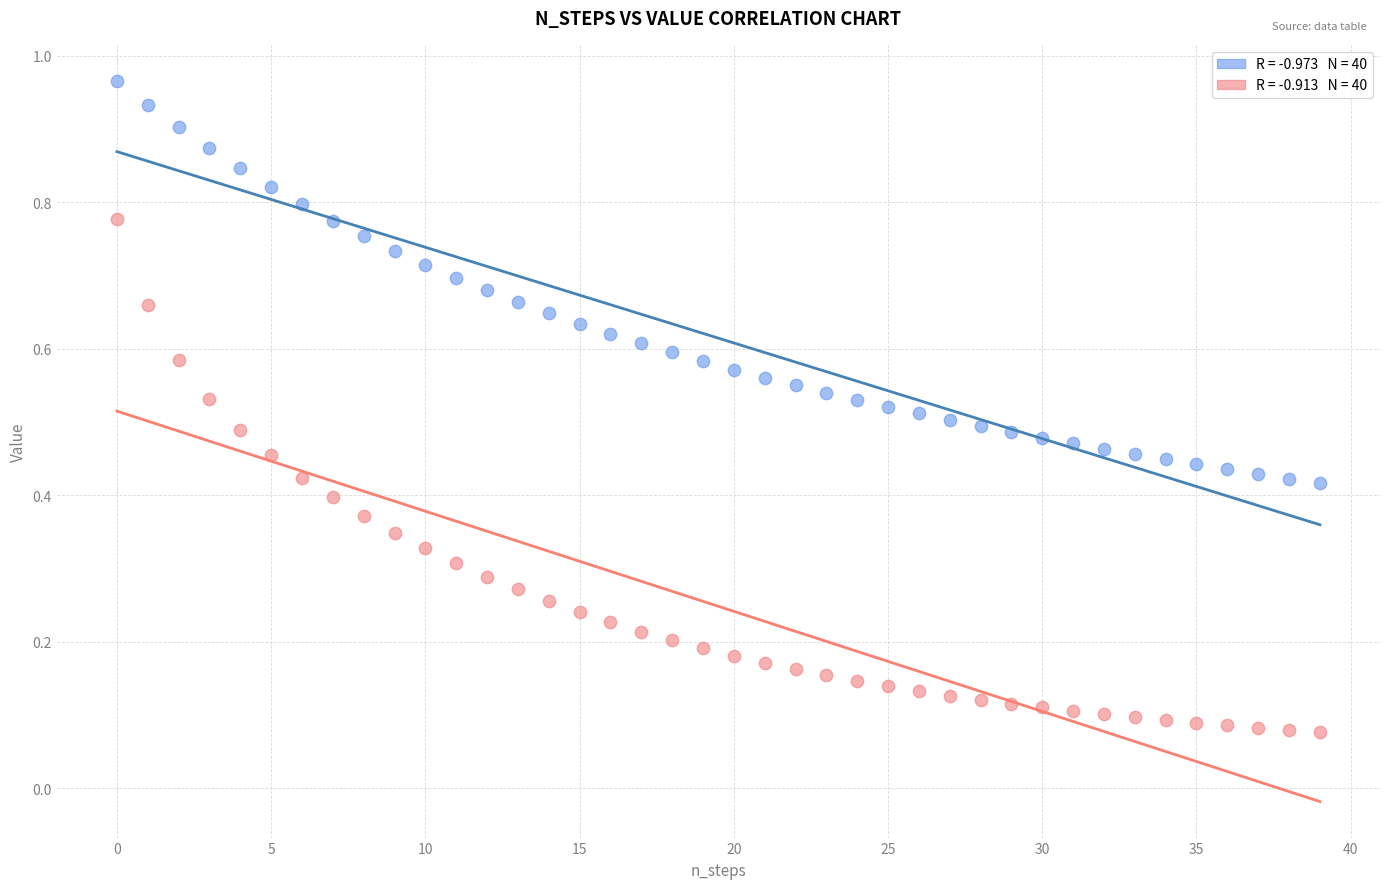

How many points are shown in the scatter plot?

80